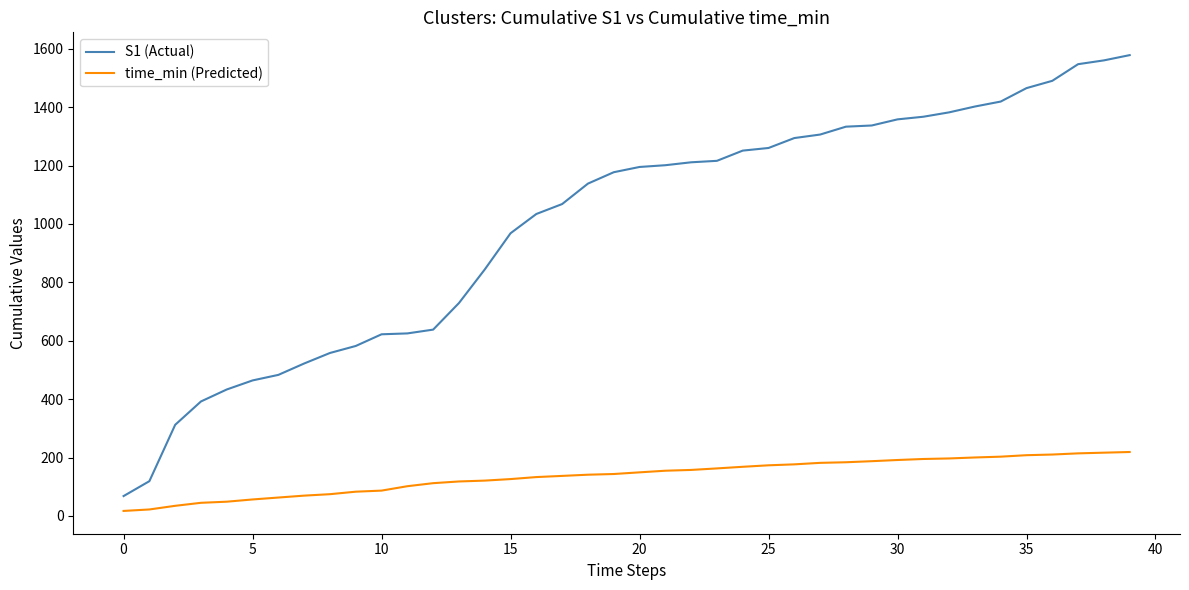

Which series has the largest total across all categories?

S1 (Actual)